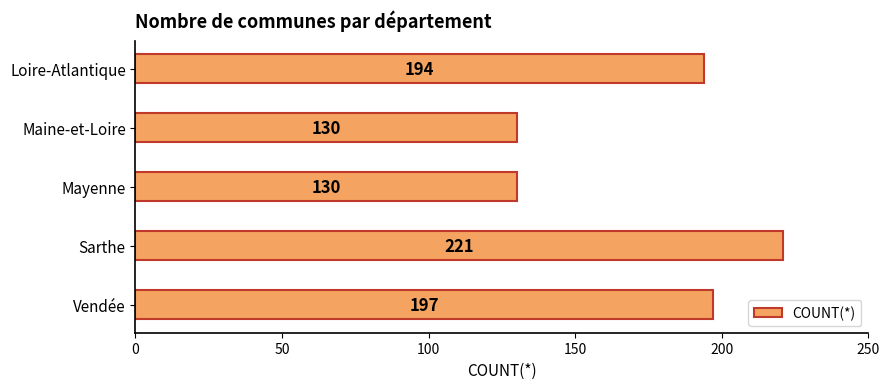

The chart shows a value of 130 at Mayenne. True or false?

True